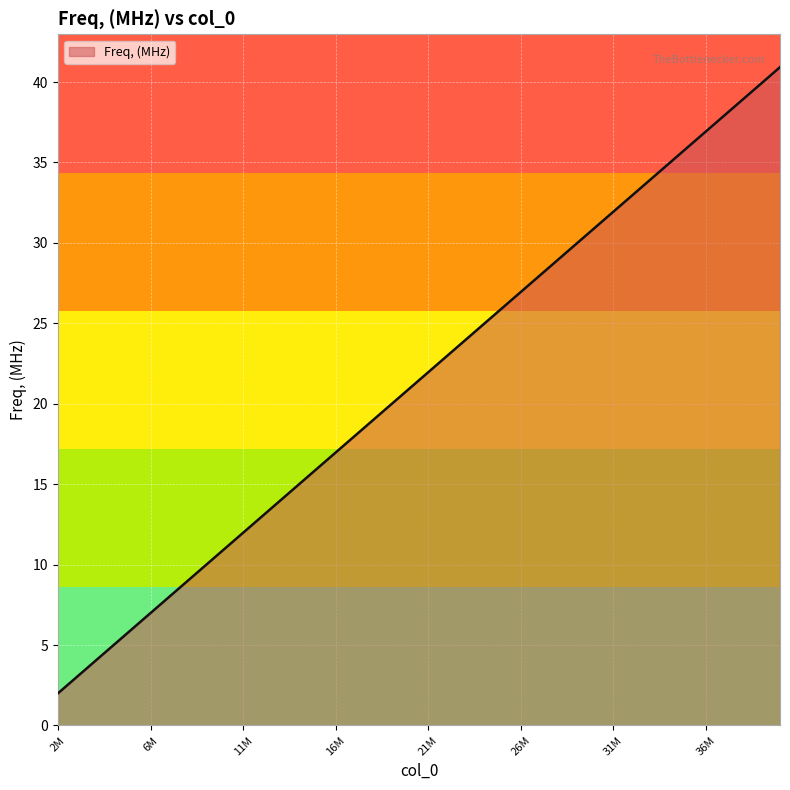

What is the difference between the maximum and minimum values?

38.9